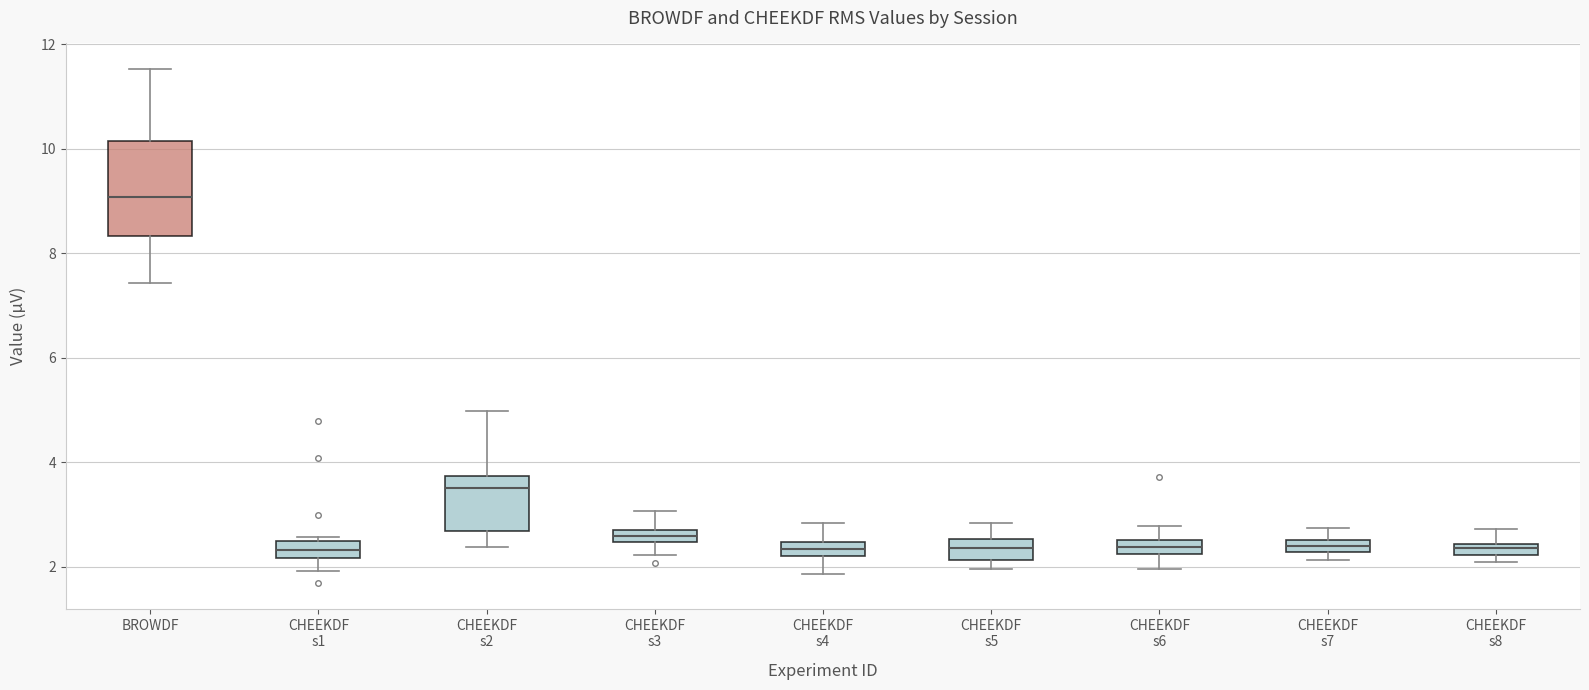

Where does the upper whisker of the box for CHEEKDF s2 end on the y-axis? The values are not printed on the chart, so give them approximately, as read against the axis.

5.0